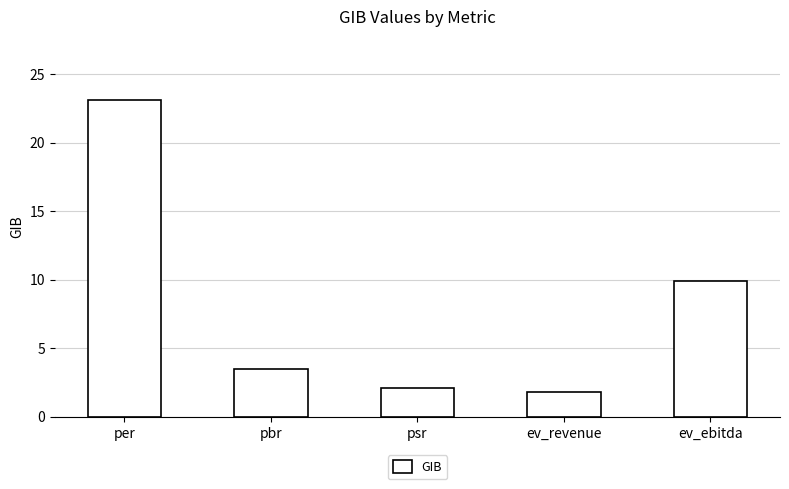

What is the average value?

8.1